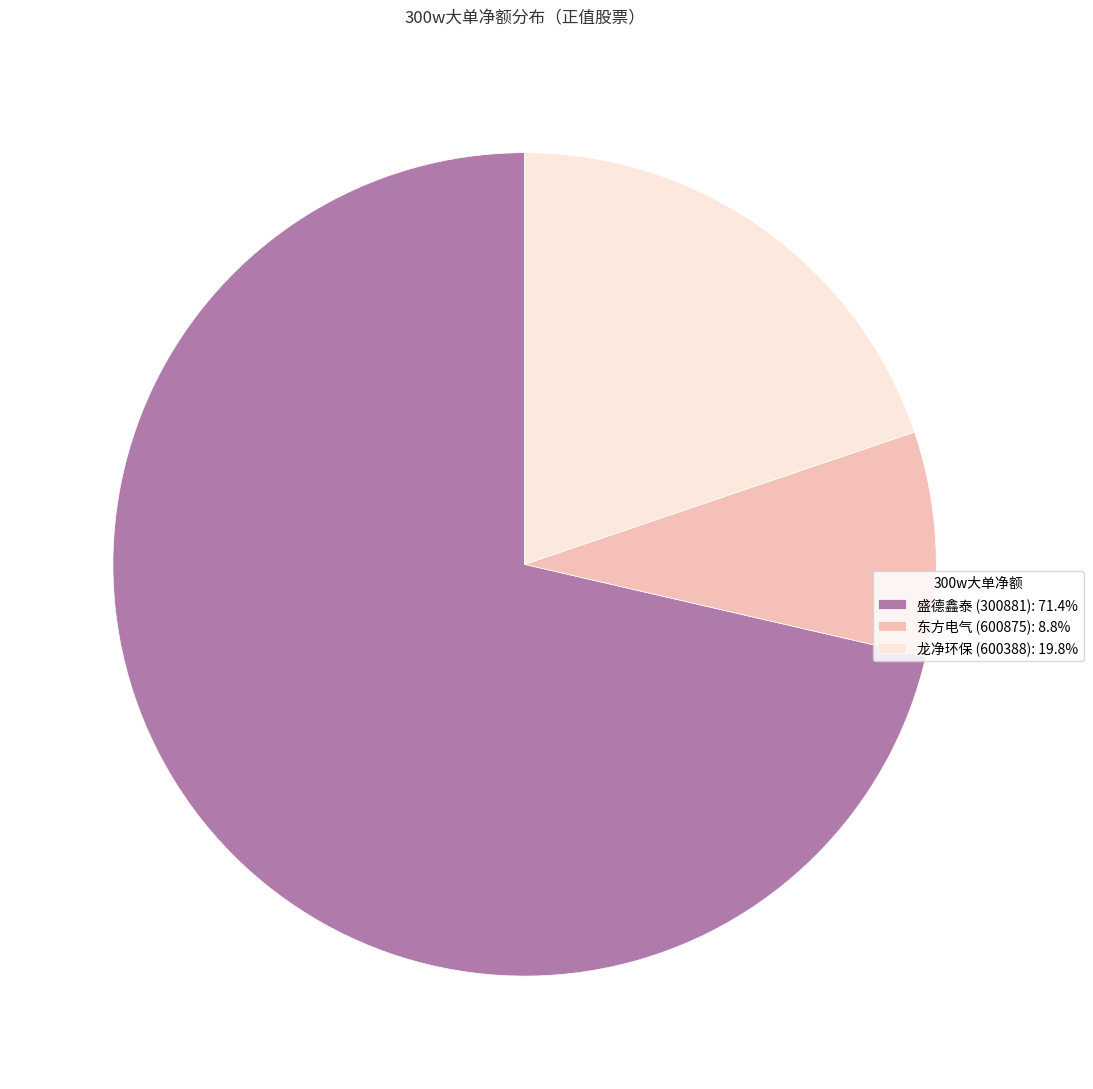

Does 龙净环保 (600388): 19.8% account for over 50% of the chart?

No